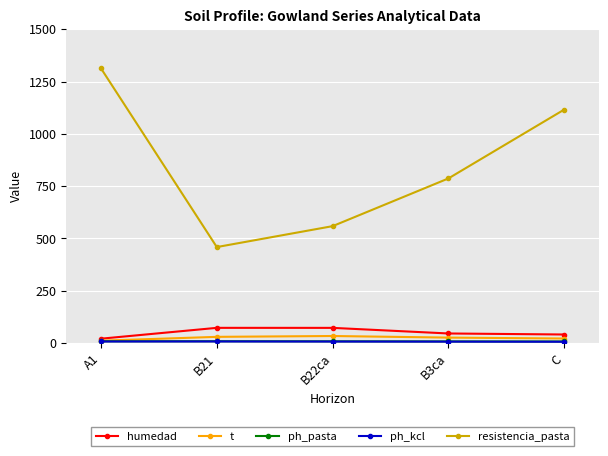

What is the label of the 2nd point from the left?

B21